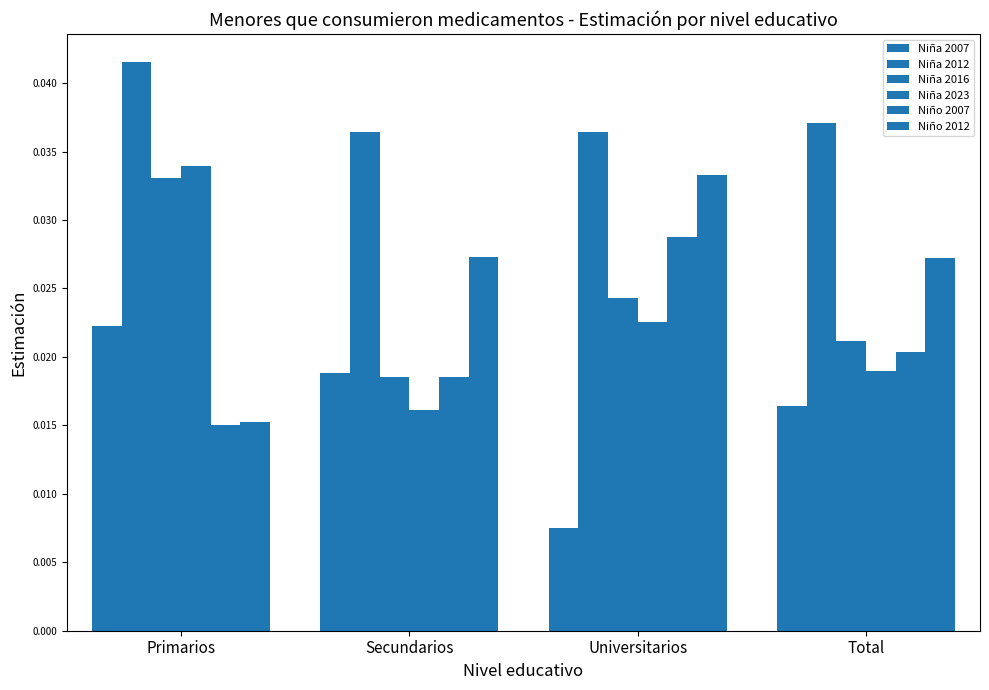

Are the bars horizontal?

No